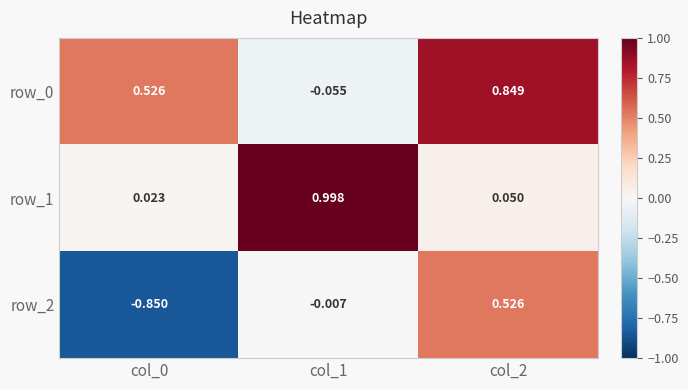

What value does the row_1 series have at col_1?

1.0